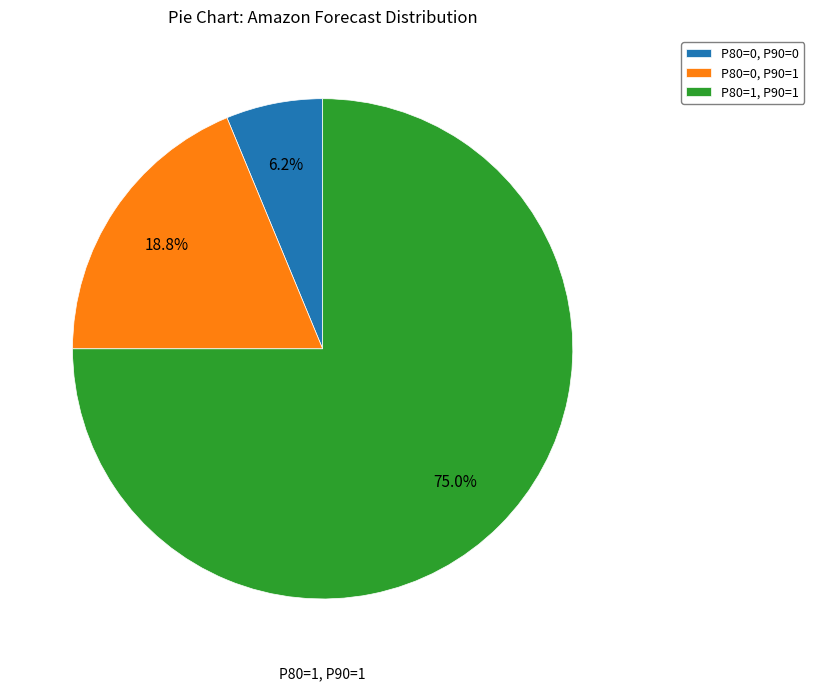

To the nearest percent, what is the difference between the largest and smallest slice percentages?

69%